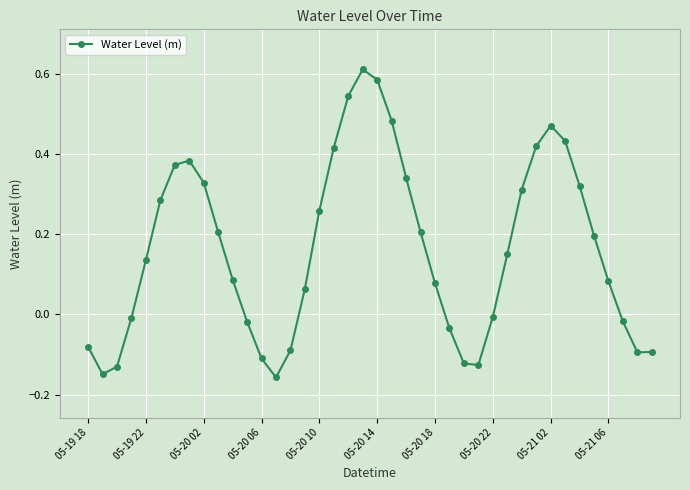

How many points are higher than both their immediate neighbors (excluding endpoints)?

3